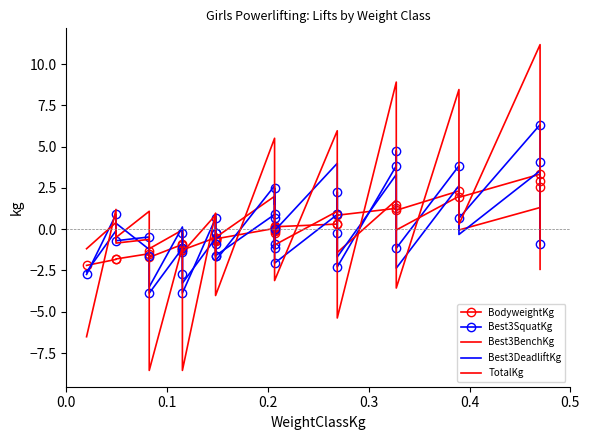

How many interior local valleys does the Best3SquatKg series have?

8